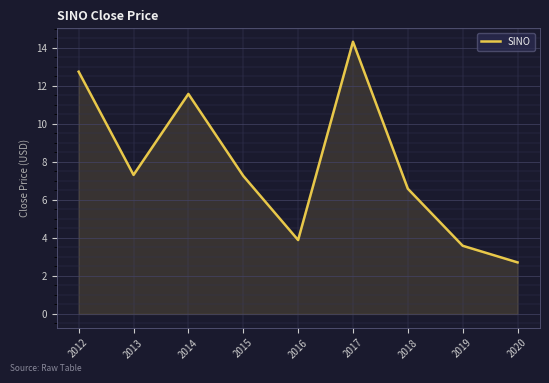

What value does the data have at 2012?

12.7